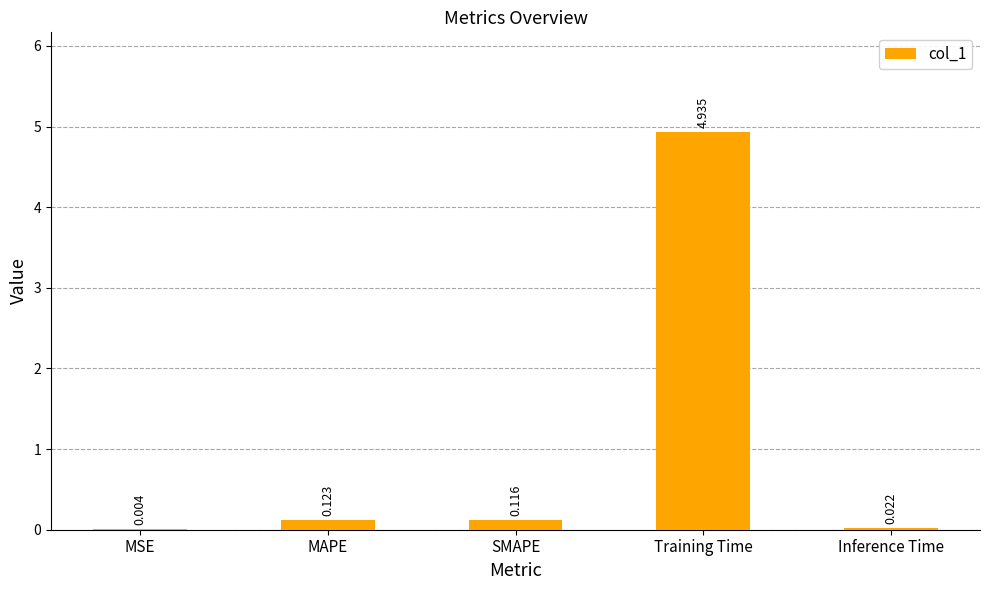

Which has a higher value, SMAPE or MAPE?

MAPE